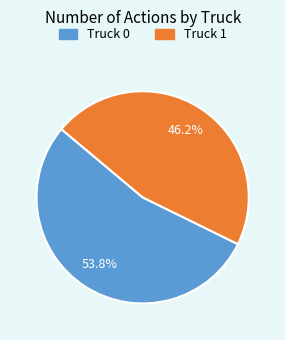

Is it true that Truck 0 is 54% of the pie?

True